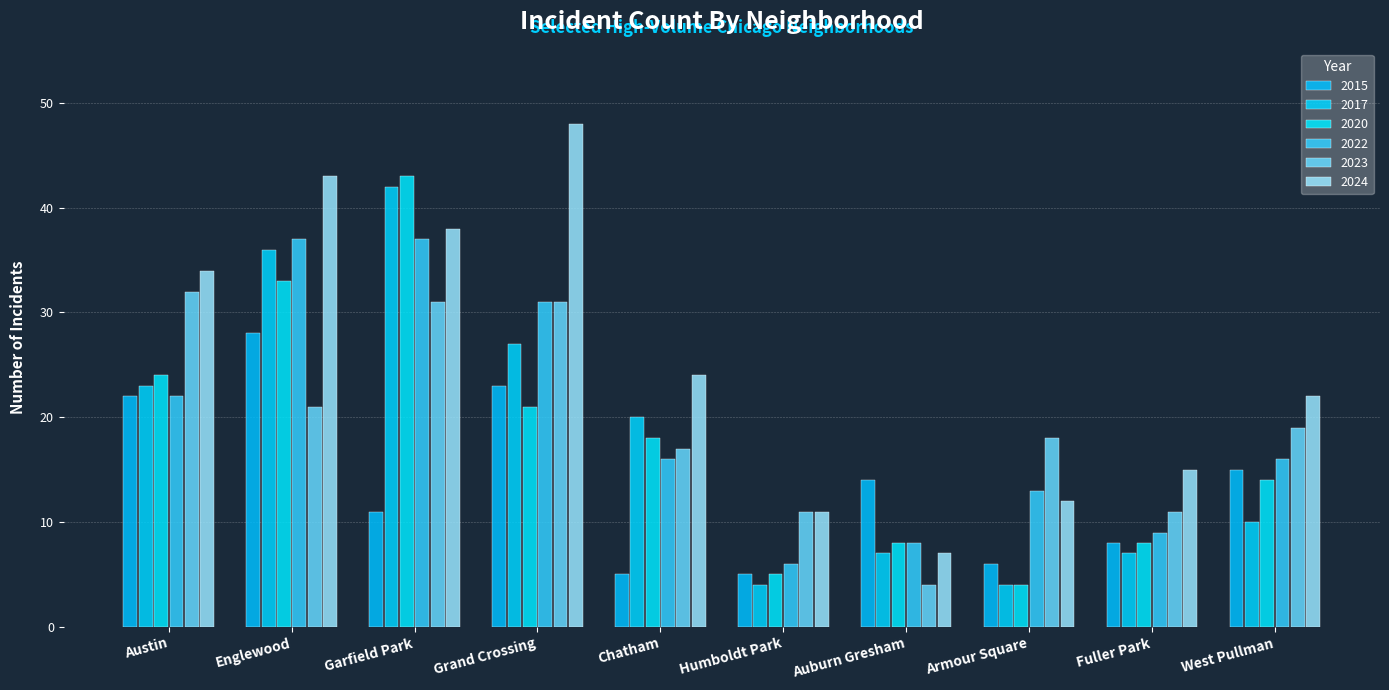

What is the sum of all 2017 values?

180